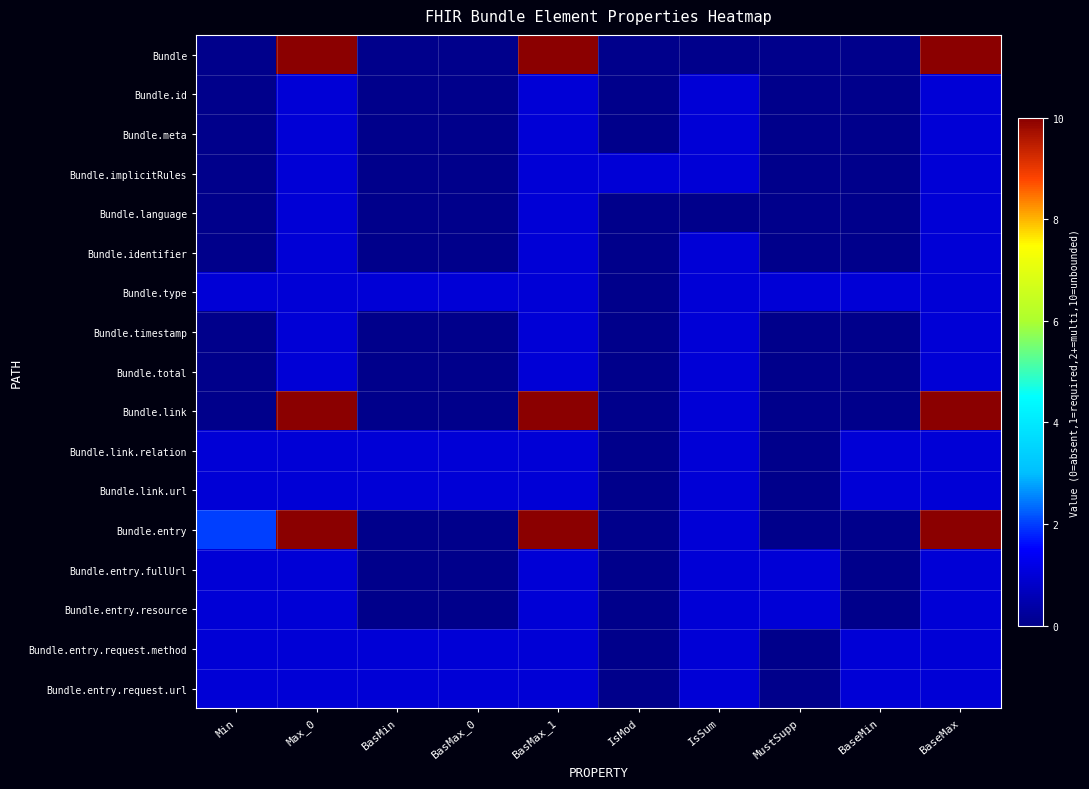

Reading left to right, list all the values displayed in this chart.

Bundle: Min=0	Max_0=10	BasMin=0	BasMax_0=0	BasMax_1=10	IsMod=0	IsSum=0	MustSupp=0	BaseMin=0	BaseMax=10
Bundle.id: Min=0	Max_0=1	BasMin=0	BasMax_0=0	BasMax_1=1	IsMod=0	IsSum=1	MustSupp=0	BaseMin=0	BaseMax=1
Bundle.meta: Min=0	Max_0=1	BasMin=0	BasMax_0=0	BasMax_1=1	IsMod=0	IsSum=1	MustSupp=0	BaseMin=0	BaseMax=1
Bundle.implicitRules: Min=0	Max_0=1	BasMin=0	BasMax_0=0	BasMax_1=1	IsMod=1	IsSum=1	MustSupp=0	BaseMin=0	BaseMax=1
Bundle.language: Min=0	Max_0=1	BasMin=0	BasMax_0=0	BasMax_1=1	IsMod=0	IsSum=0	MustSupp=0	BaseMin=0	BaseMax=1
Bundle.identifier: Min=0	Max_0=1	BasMin=0	BasMax_0=0	BasMax_1=1	IsMod=0	IsSum=1	MustSupp=0	BaseMin=0	BaseMax=1
Bundle.type: Min=1	Max_0=1	BasMin=1	BasMax_0=1	BasMax_1=1	IsMod=0	IsSum=1	MustSupp=1	BaseMin=1	BaseMax=1
Bundle.timestamp: Min=0	Max_0=1	BasMin=0	BasMax_0=0	BasMax_1=1	IsMod=0	IsSum=1	MustSupp=0	BaseMin=0	BaseMax=1
Bundle.total: Min=0	Max_0=1	BasMin=0	BasMax_0=0	BasMax_1=1	IsMod=0	IsSum=1	MustSupp=0	BaseMin=0	BaseMax=1
Bundle.link: Min=0	Max_0=10	BasMin=0	BasMax_0=0	BasMax_1=10	IsMod=0	IsSum=1	MustSupp=0	BaseMin=0	BaseMax=10
Bundle.link.relation: Min=1	Max_0=1	BasMin=1	BasMax_0=1	BasMax_1=1	IsMod=0	IsSum=1	MustSupp=0	BaseMin=1	BaseMax=1
Bundle.link.url: Min=1	Max_0=1	BasMin=1	BasMax_0=1	BasMax_1=1	IsMod=0	IsSum=1	MustSupp=0	BaseMin=1	BaseMax=1
Bundle.entry: Min=2	Max_0=10	BasMin=0	BasMax_0=0	BasMax_1=10	IsMod=0	IsSum=1	MustSupp=0	BaseMin=0	BaseMax=10
Bundle.entry.fullUrl: Min=1	Max_0=1	BasMin=0	BasMax_0=0	BasMax_1=1	IsMod=0	IsSum=1	MustSupp=1	BaseMin=0	BaseMax=1
Bundle.entry.resource: Min=1	Max_0=1	BasMin=0	BasMax_0=0	BasMax_1=1	IsMod=0	IsSum=1	MustSupp=1	BaseMin=0	BaseMax=1
Bundle.entry.request.method: Min=1	Max_0=1	BasMin=1	BasMax_0=1	BasMax_1=1	IsMod=0	IsSum=1	MustSupp=0	BaseMin=1	BaseMax=1
Bundle.entry.request.url: Min=1	Max_0=1	BasMin=1	BasMax_0=1	BasMax_1=1	IsMod=0	IsSum=1	MustSupp=0	BaseMin=1	BaseMax=1